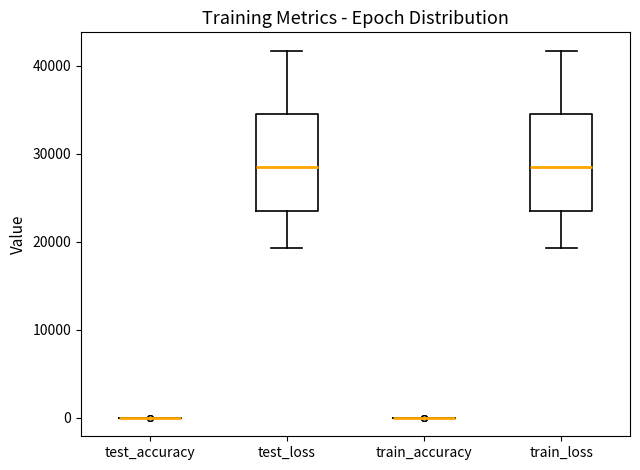

Reading left to right, read every box against the y-axis: the position of its median line, the range the box covers, and the ends of its whiskers. The values are not printed on the chart, so give them approximately, as read against the axis.

test_accuracy: box collapsed to a line at 0, whiskers 0 to 0
test_loss: median 29000, box 24000 to 35000, whiskers 19000 to 42000
train_accuracy: box collapsed to a line at 0, whiskers 0 to 0
train_loss: median 29000, box 24000 to 35000, whiskers 19000 to 42000